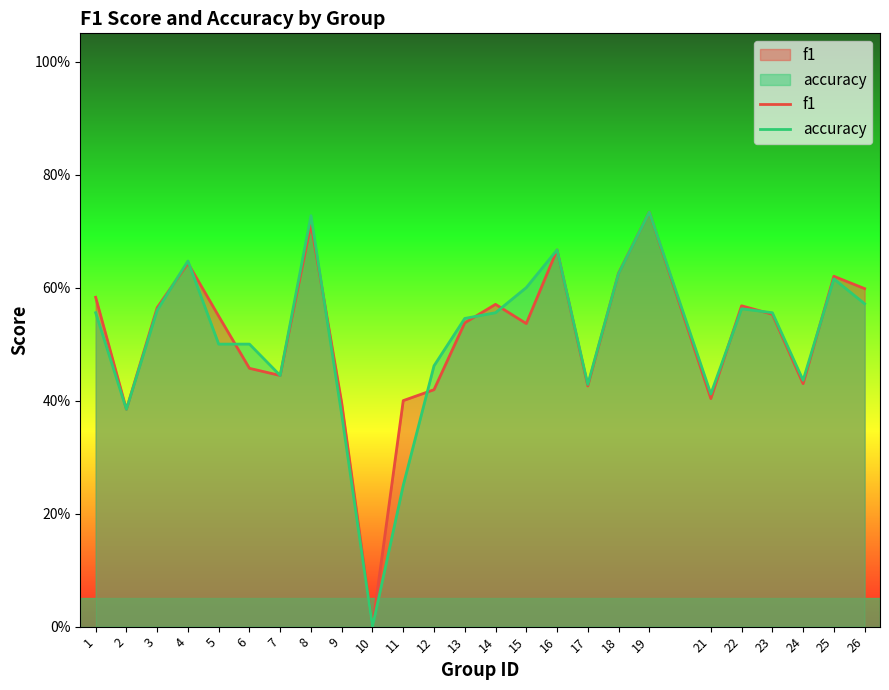

What are all the series names shown in the legend?

f1, accuracy